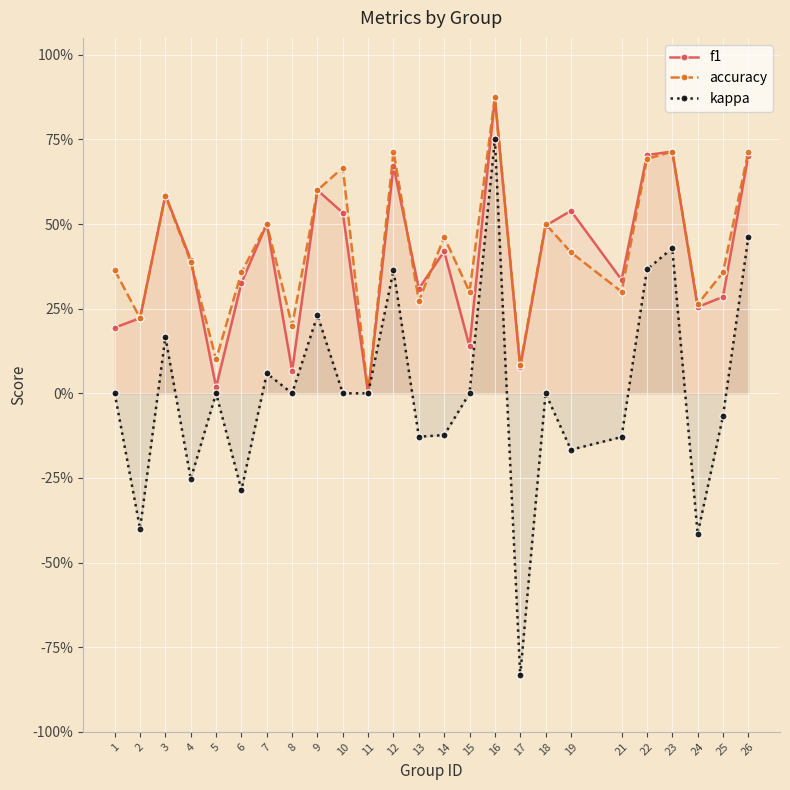

True or false: f1 has a value of 0.4 at 4.

True